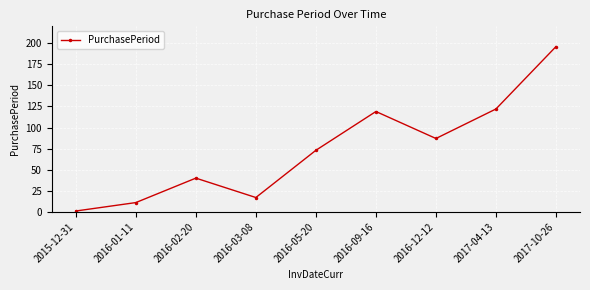

Where is the first local maximum?

2016-02-20